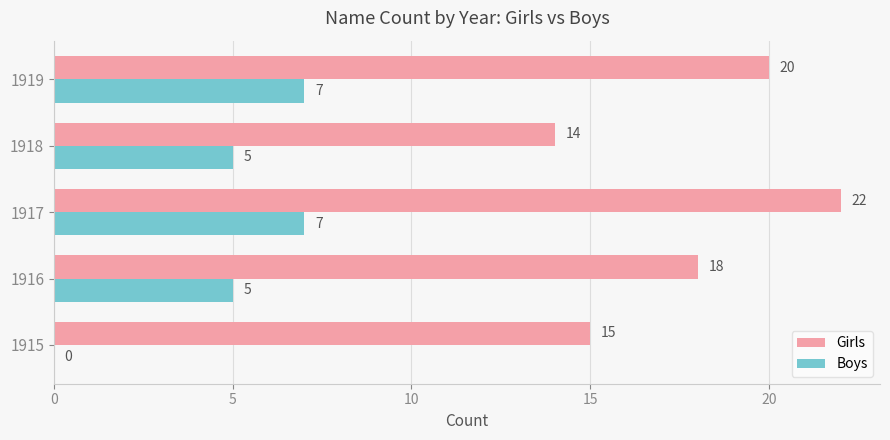

How many positive values does the Boys series have?

4